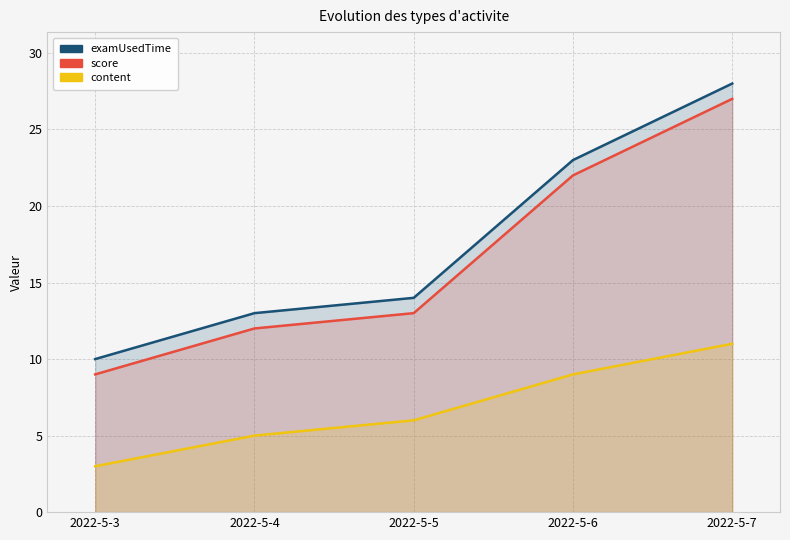

What is the lowest value of the score series?

9